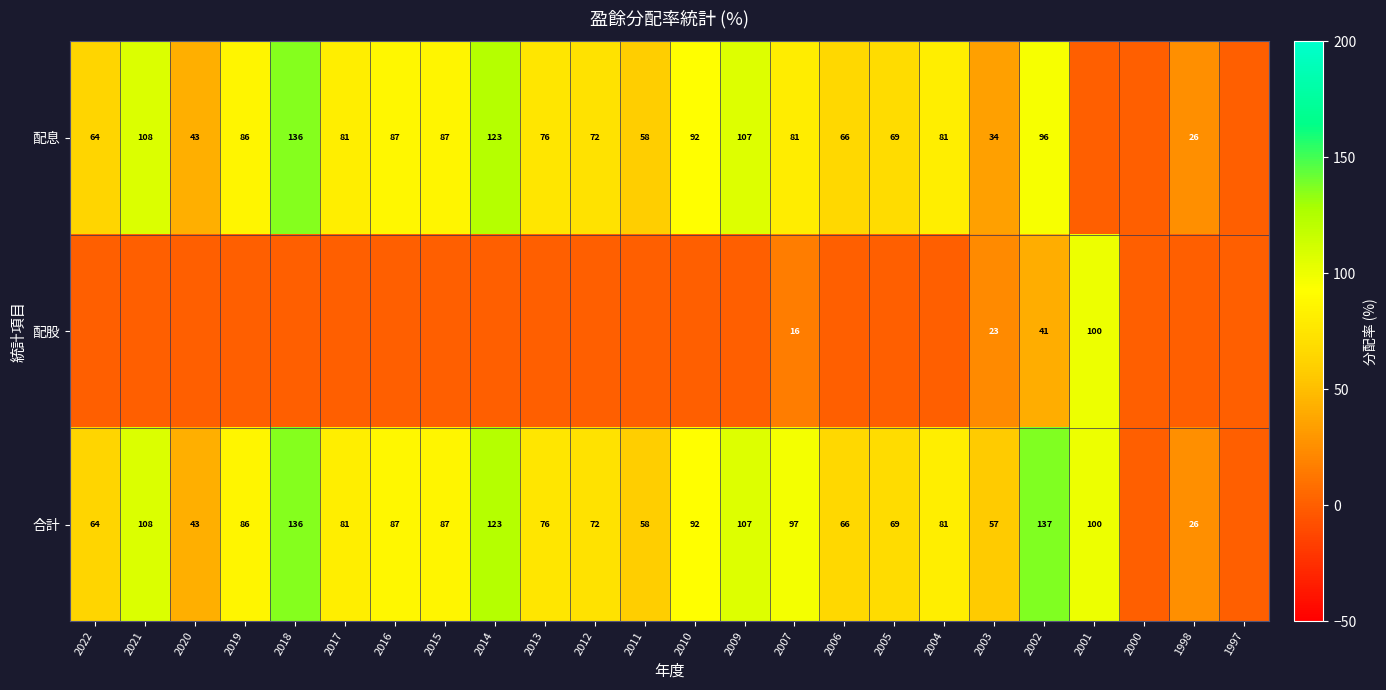

What is the maximum value shown in the chart?

137.0